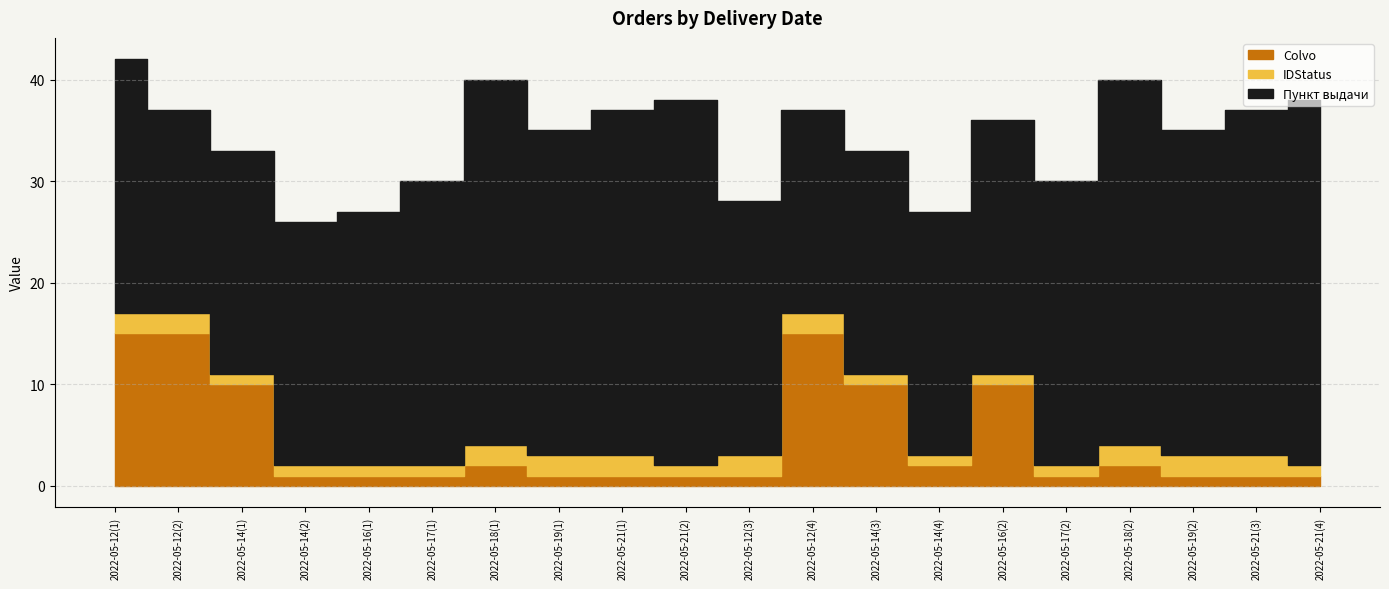

What is the label of the 19th point from the right?

2022-05-12(2)